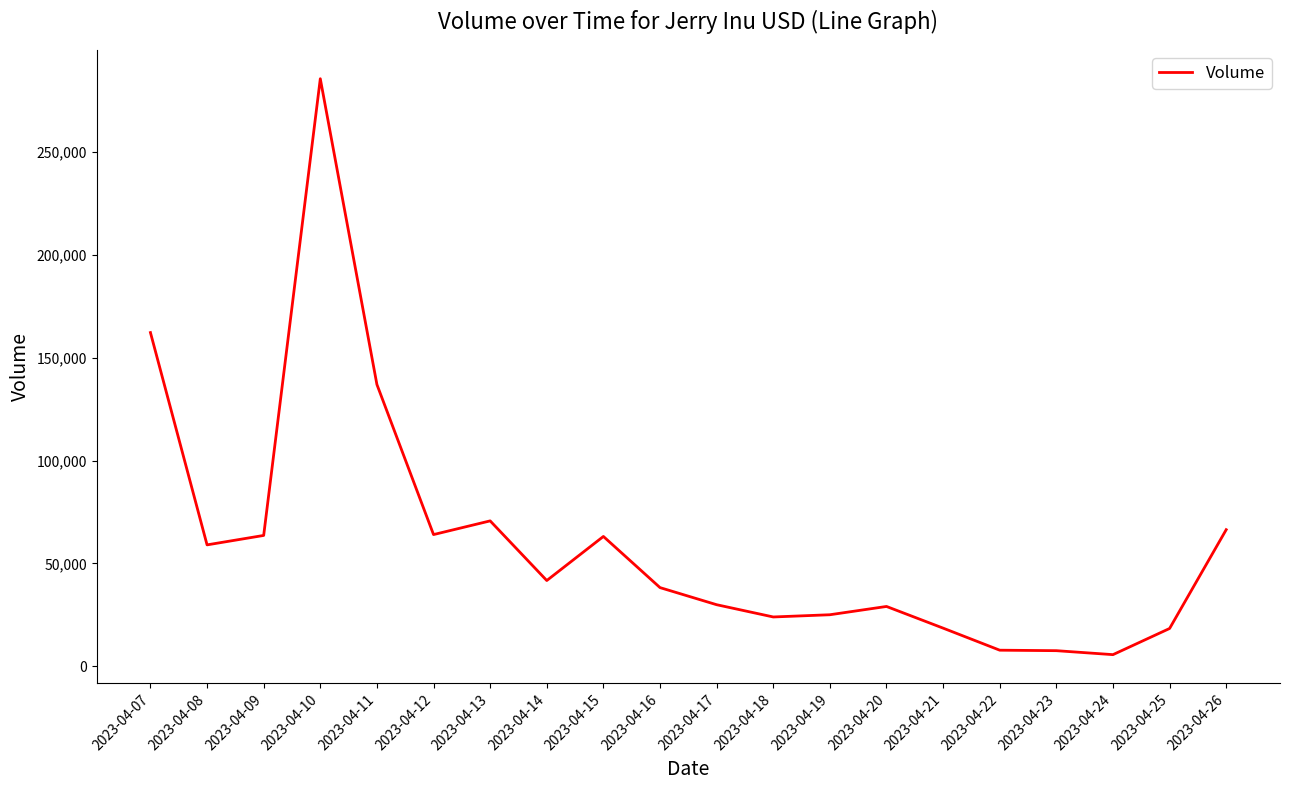

What is the approximate value at 2023-04-08, to the nearest 50?

59000